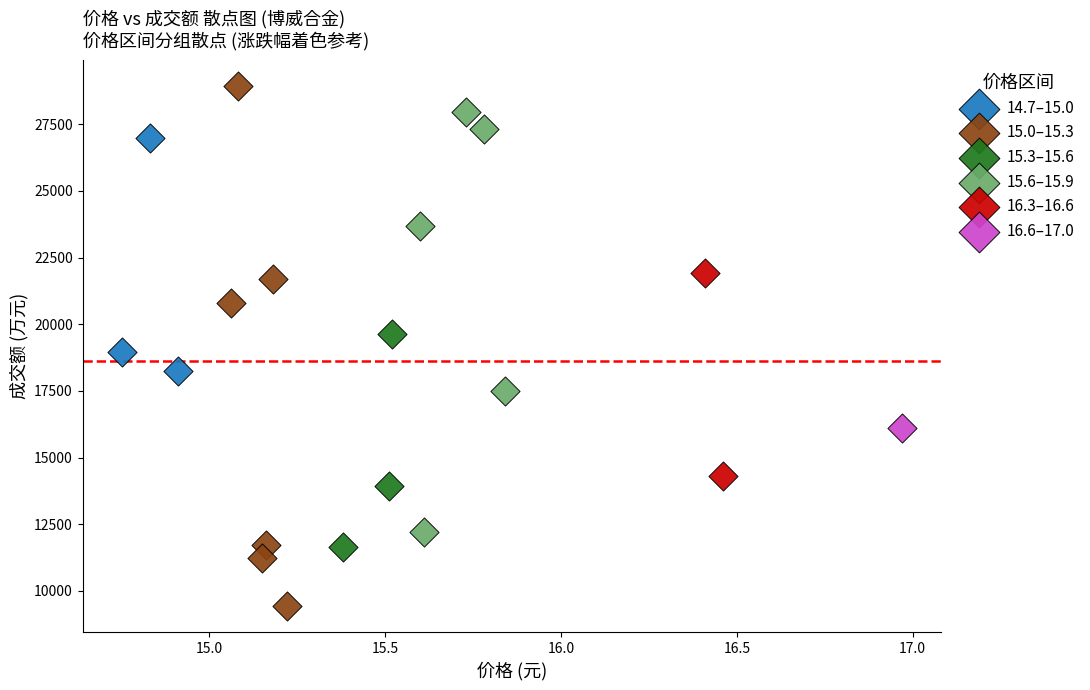

Which series contains the lowest Y value?

15.0–15.3